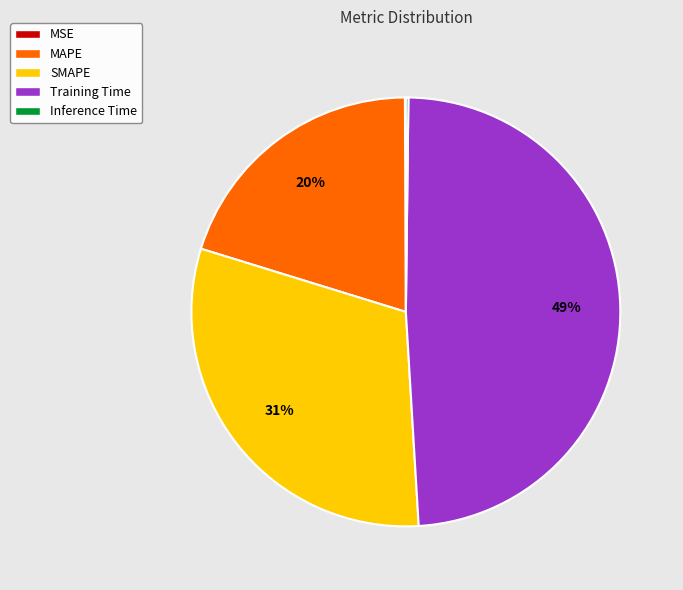

What is the largest slice in the pie chart?

Training Time